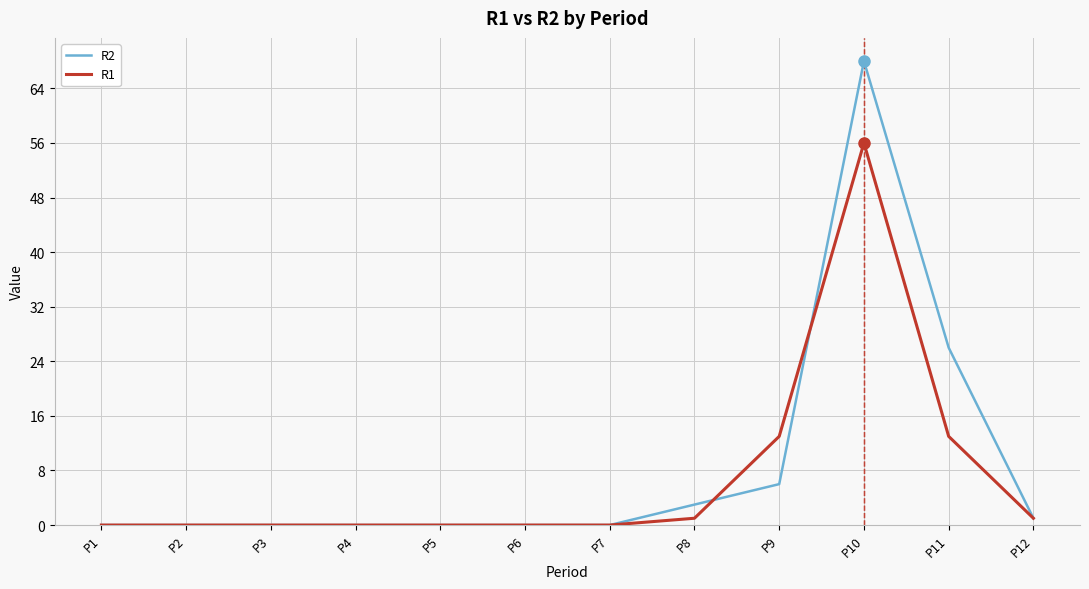

Between P3 and P11, which series saw the biggest shift?

R2